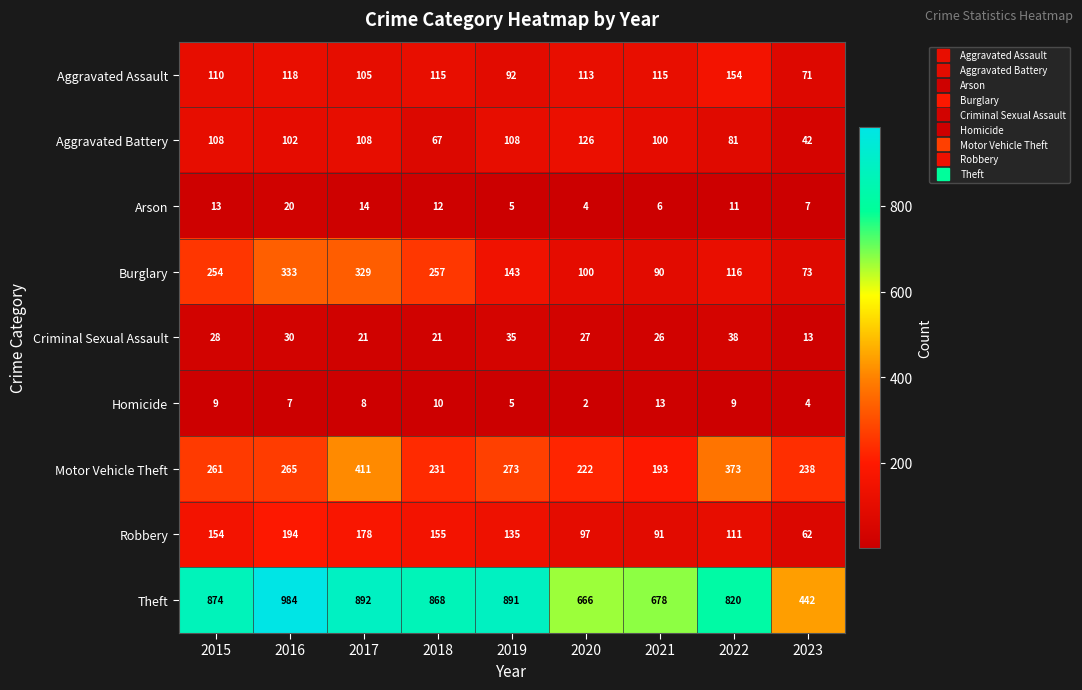

What value does the Homicide series have at 2018?

10